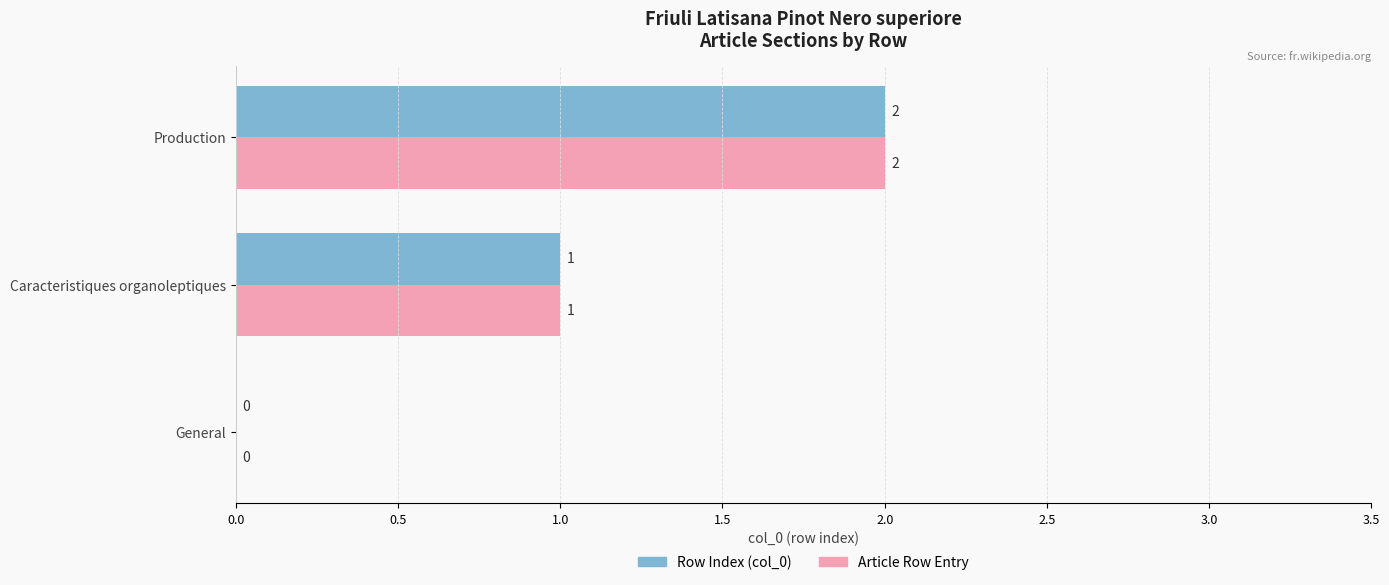

At which category is the sum across all series the highest?

Production